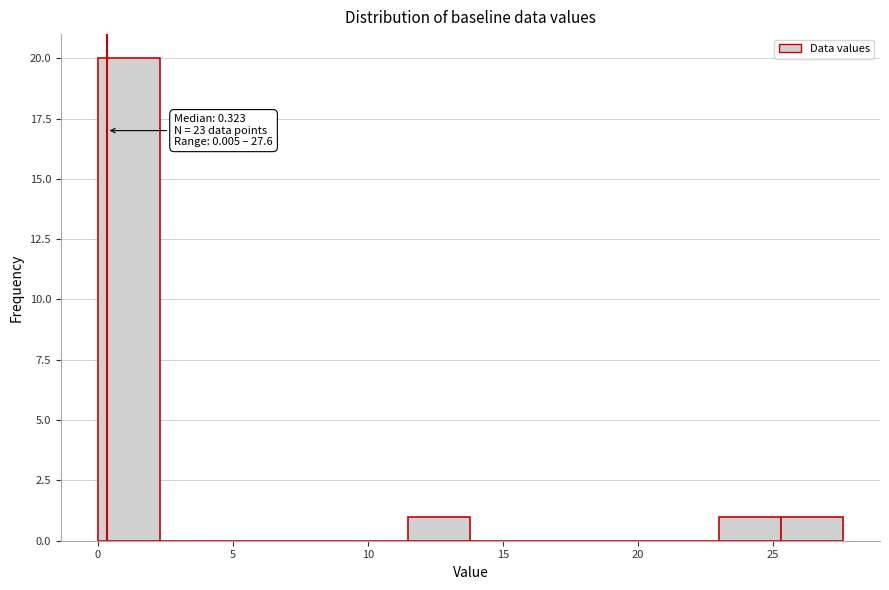

Over which range of the x-axis is the bar tallest?

0.0 to 2.5